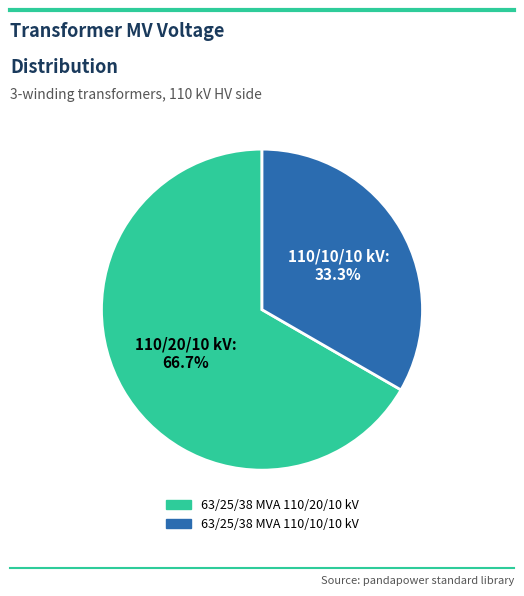

Count the number of slices in the pie.

2